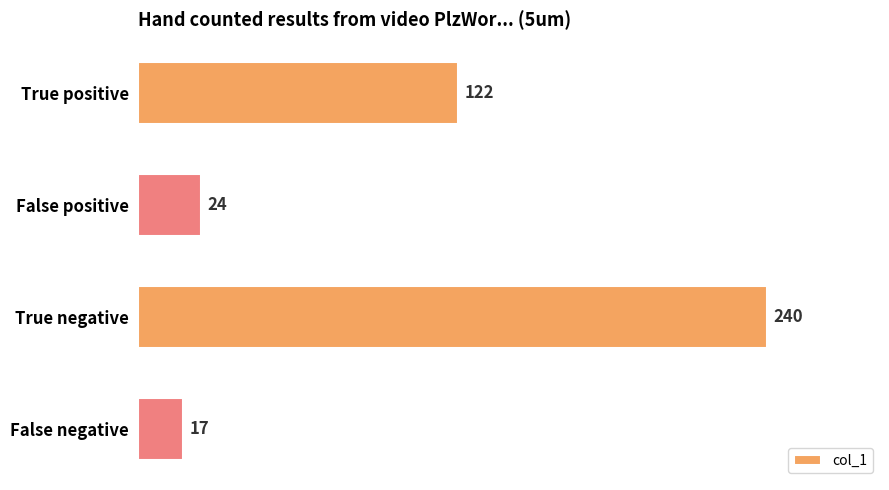

Approximately how many times larger is the value at True positive compared to False positive?

5.1